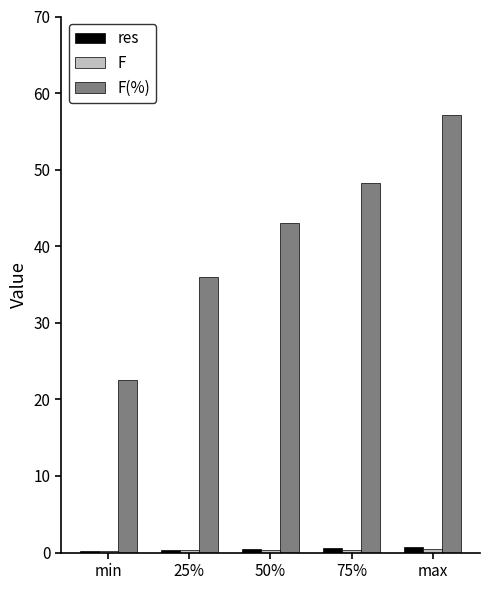

Are the bars horizontal?

No